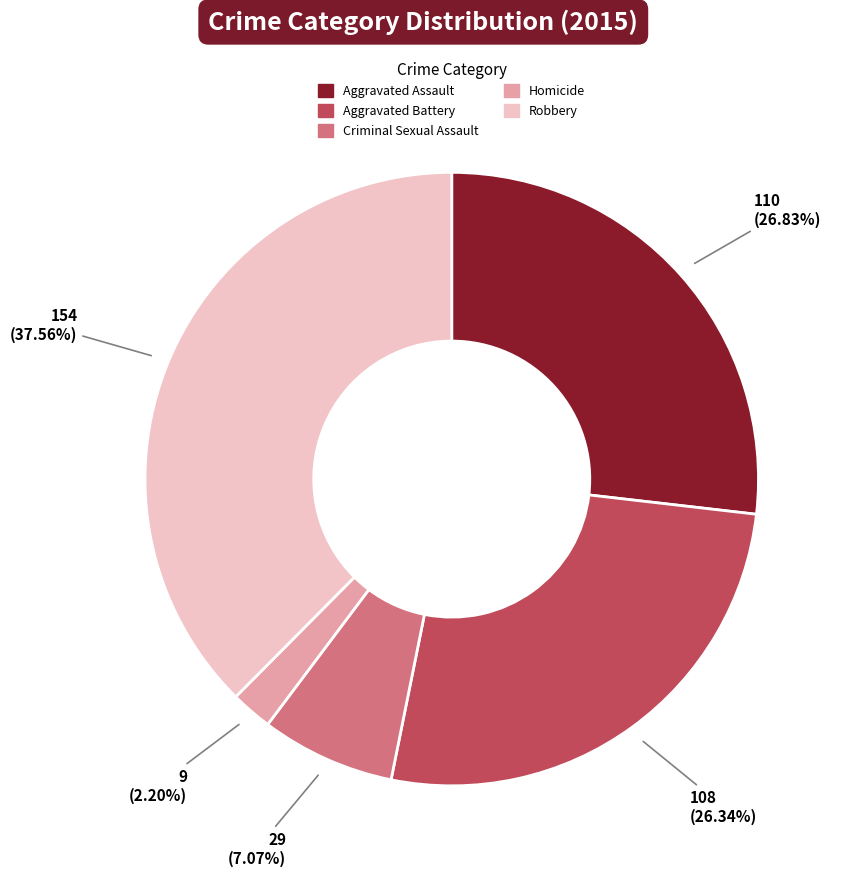

Do Robbery and Aggravated Battery together represent more than half of the pie?

Yes